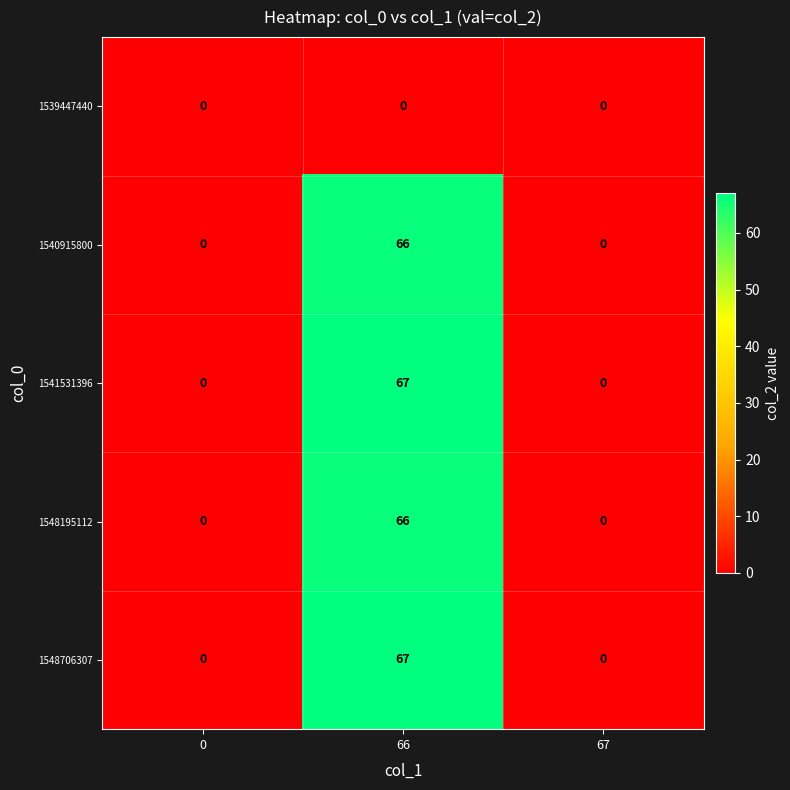

Count the 1548195112 values in the range 0 to 66.

3